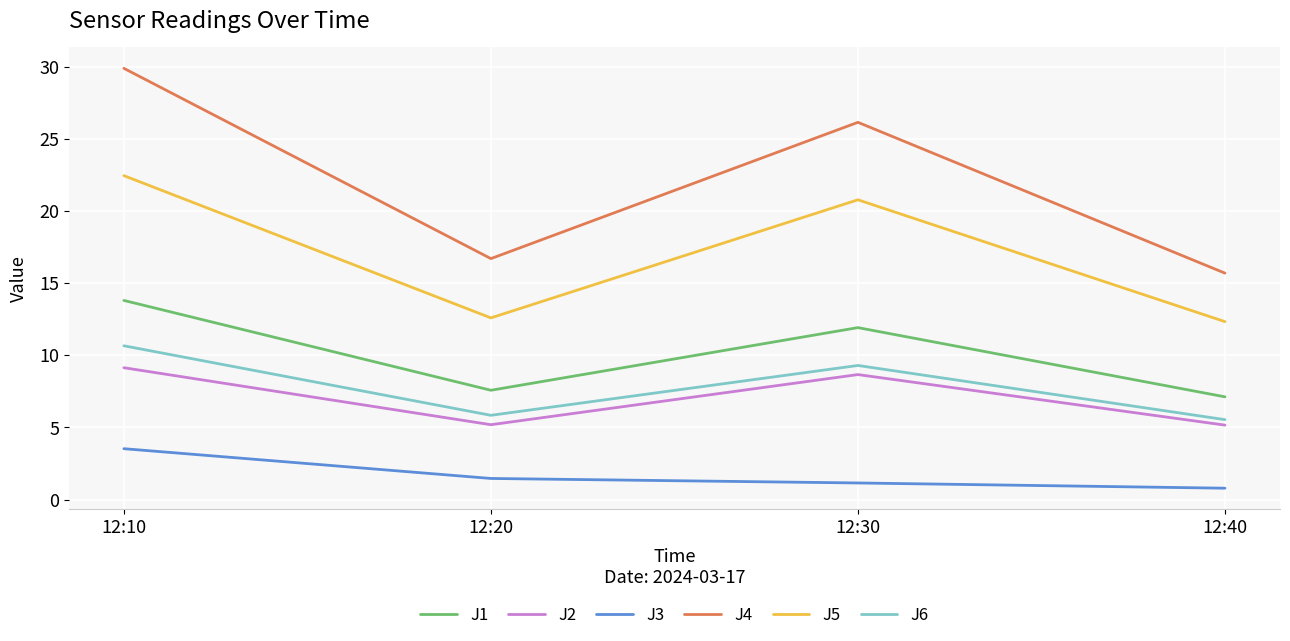

At 12:30, list the series in order from largest to smallest.

J4, J5, J1, J6, J2, J3